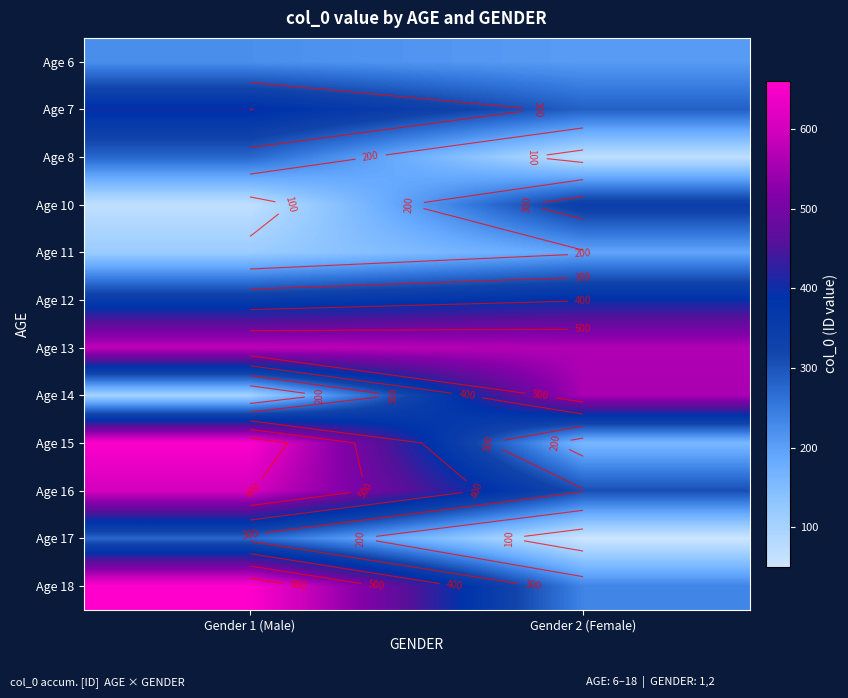

True or false: Age 17 has a value of 449 at Gender 1 (Male).

False